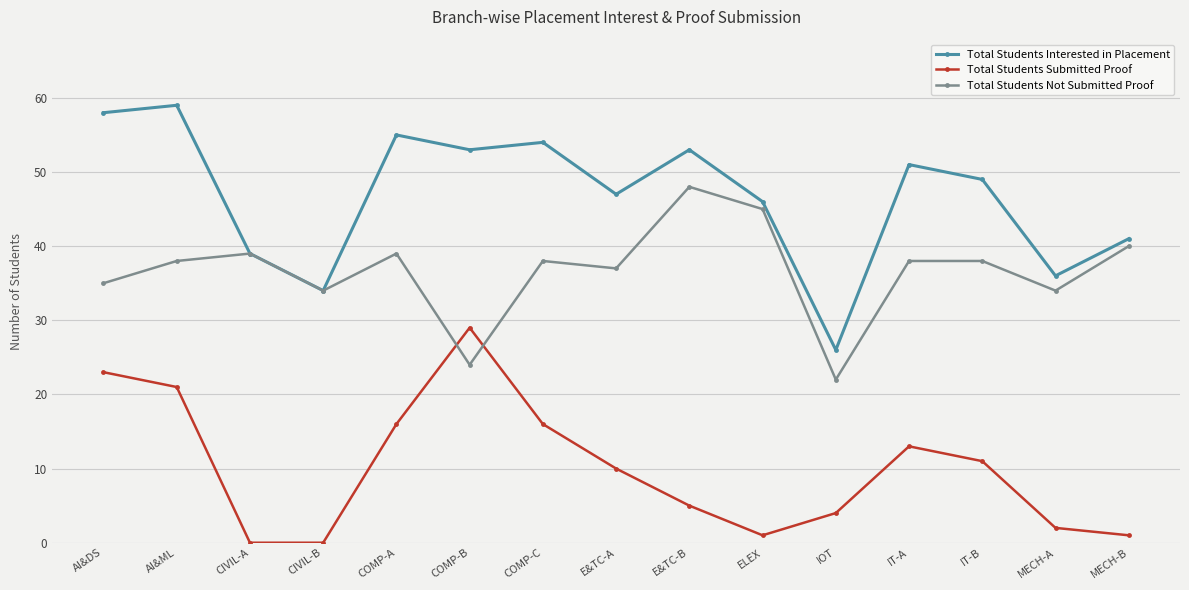

Is it true that Total Students Submitted Proof equals 15 at CIVIL-A?

False